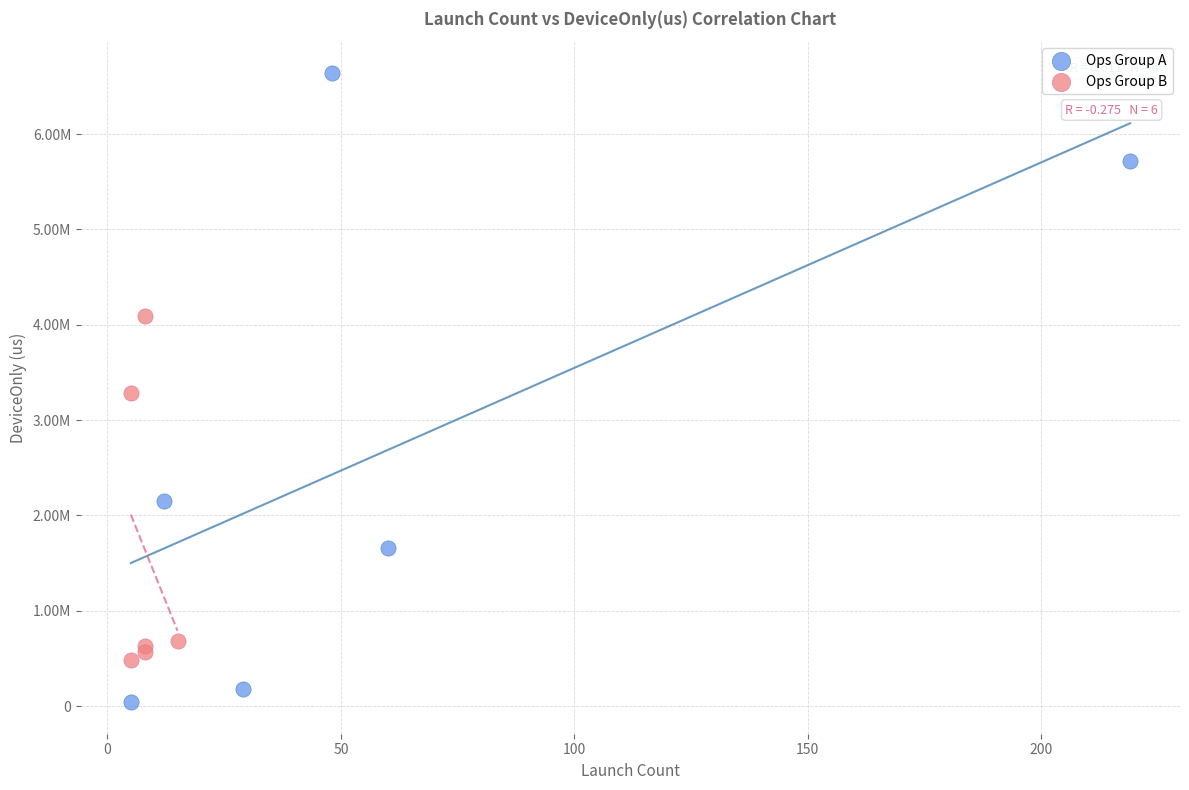

What are all the series names shown in the legend?

Ops Group A, Ops Group B